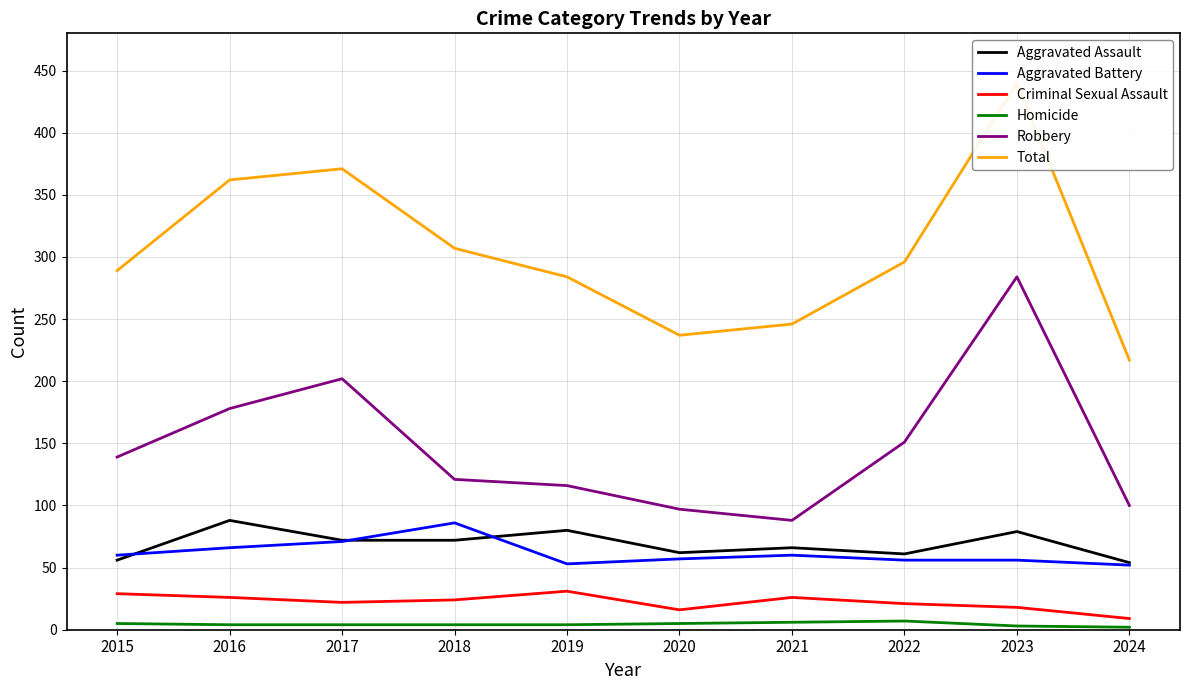

Count the number of categories in the chart.

10